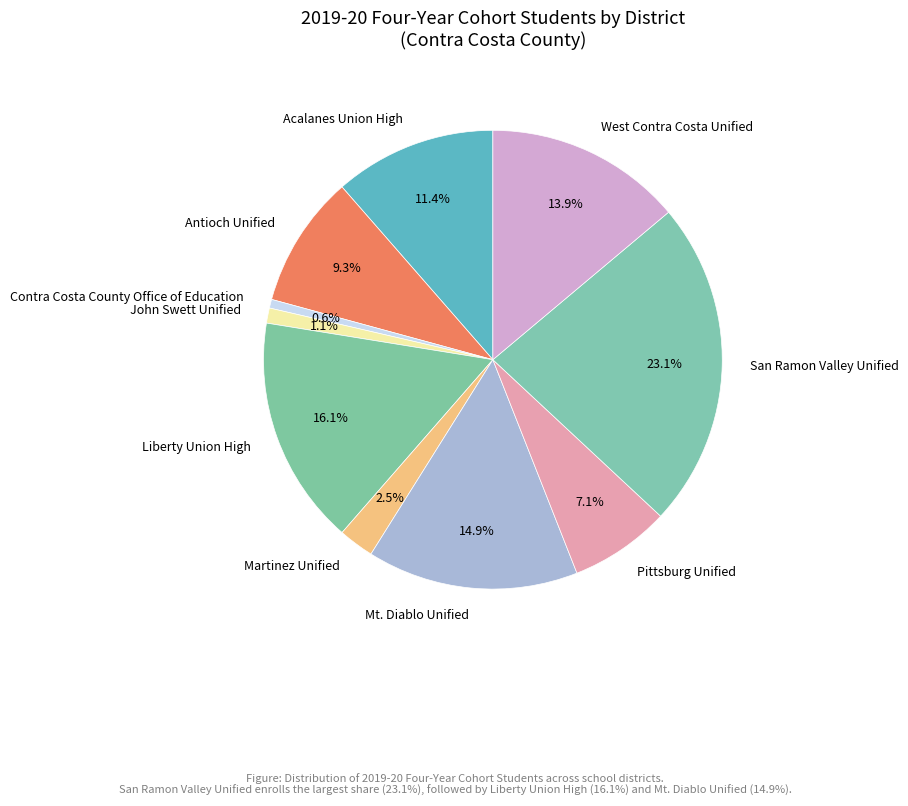

What percentage is the Acalanes Union High slice, to the nearest percent?

11%